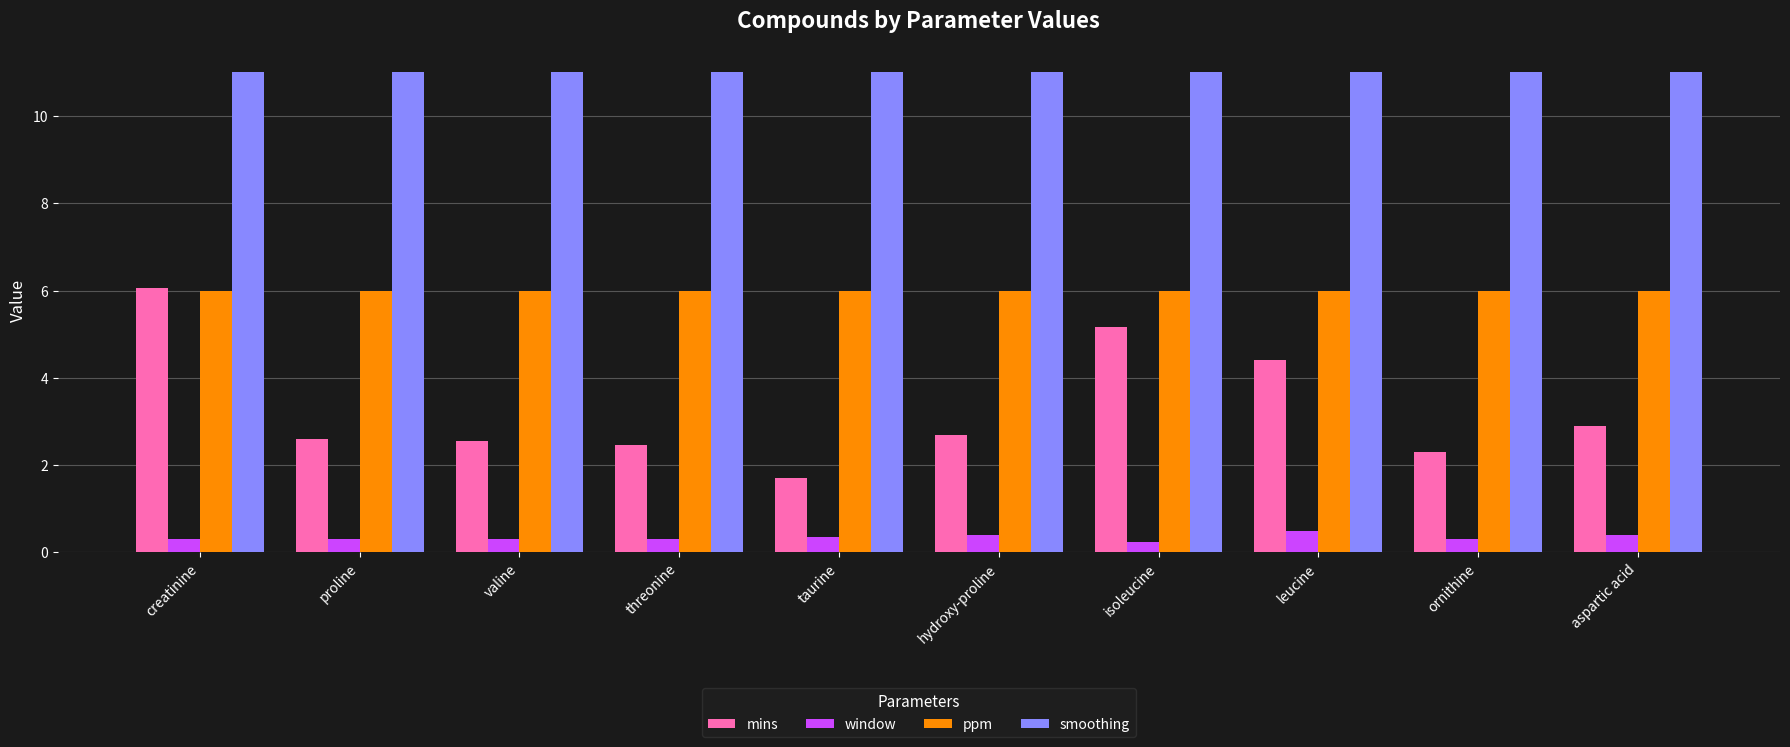

At which category is the sum across all series the highest?

creatinine